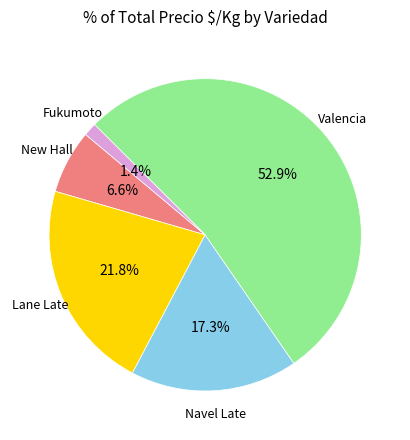

Is there any slice that represents more than half of the pie?

Yes